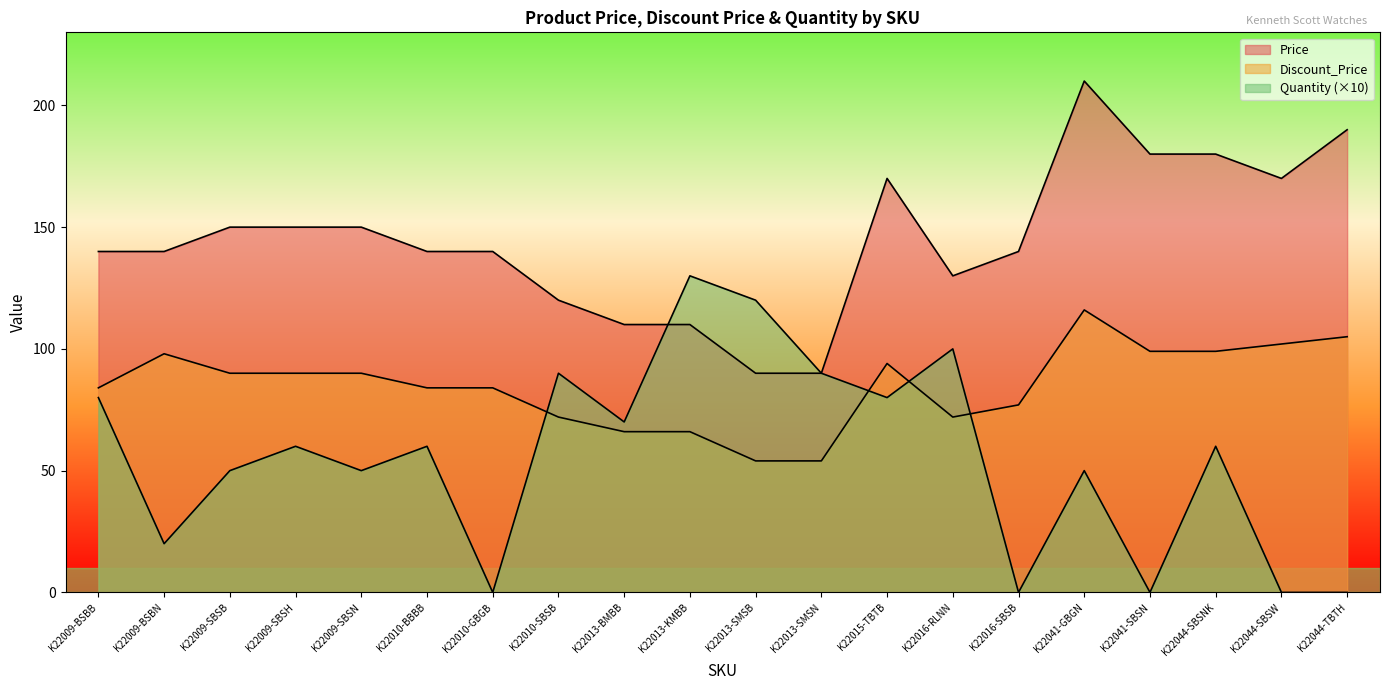

True or false: Discount_Price has a value of 57 at K22044-SBSW.

False